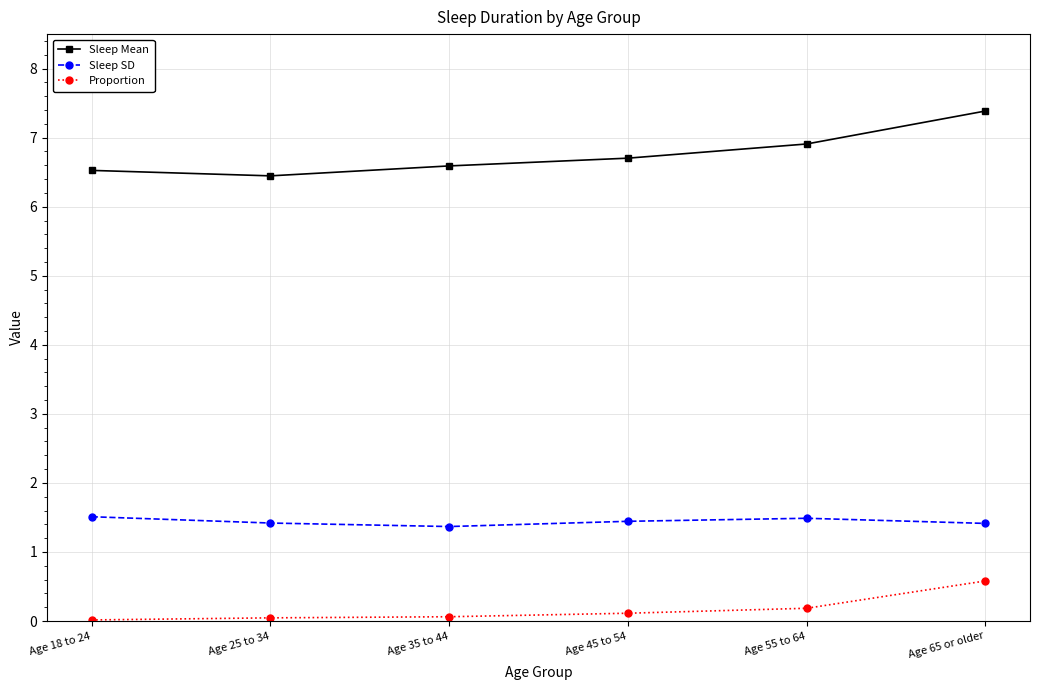

What is the maximum value shown in the chart?

7.4